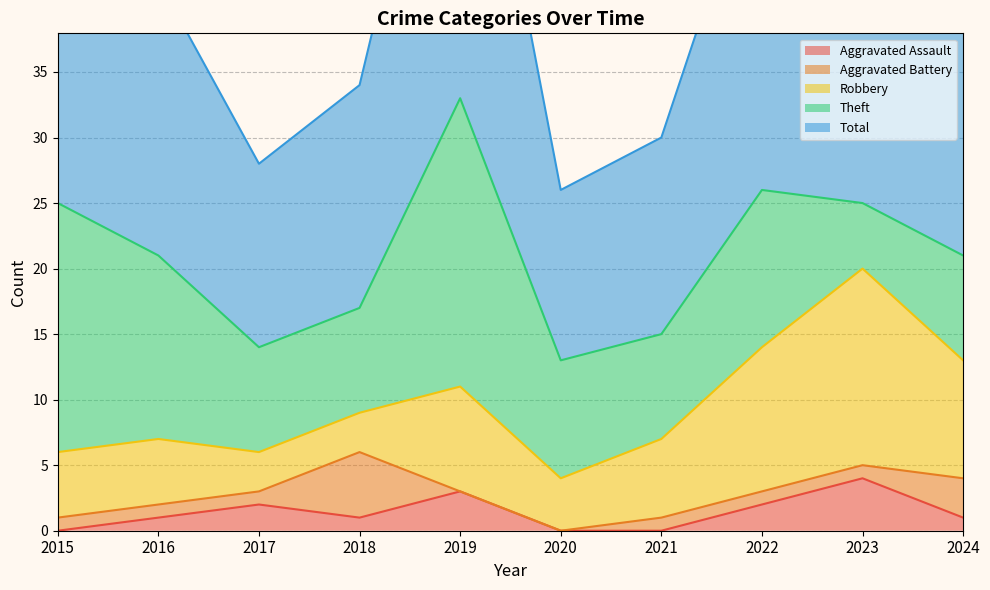

What is the spread (max minus min) of values at 2016?

20